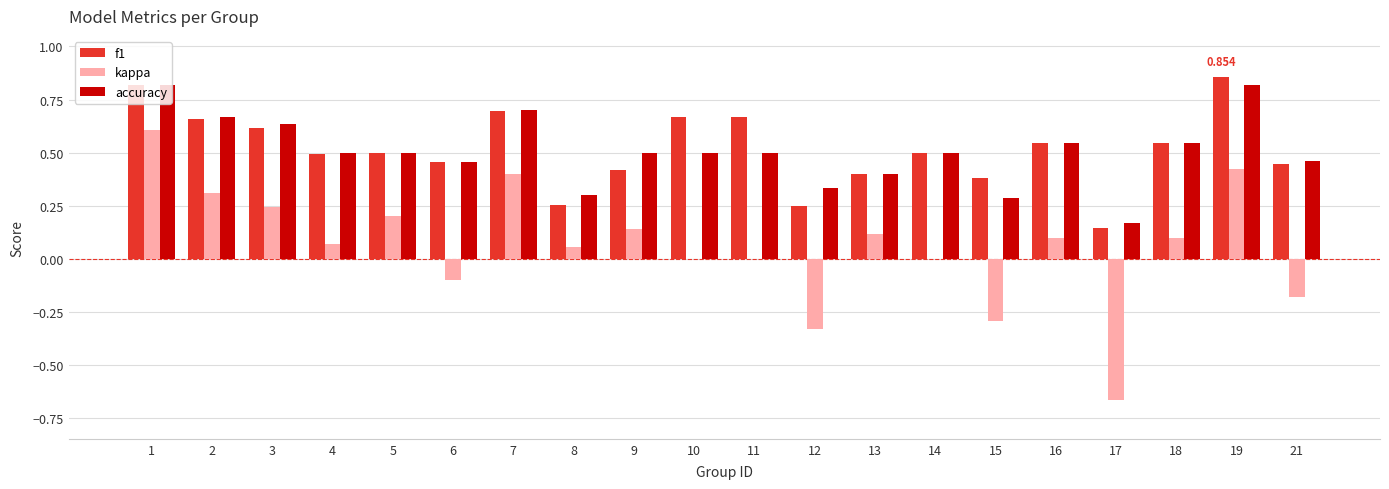

Which series has the widest spread of values?

kappa